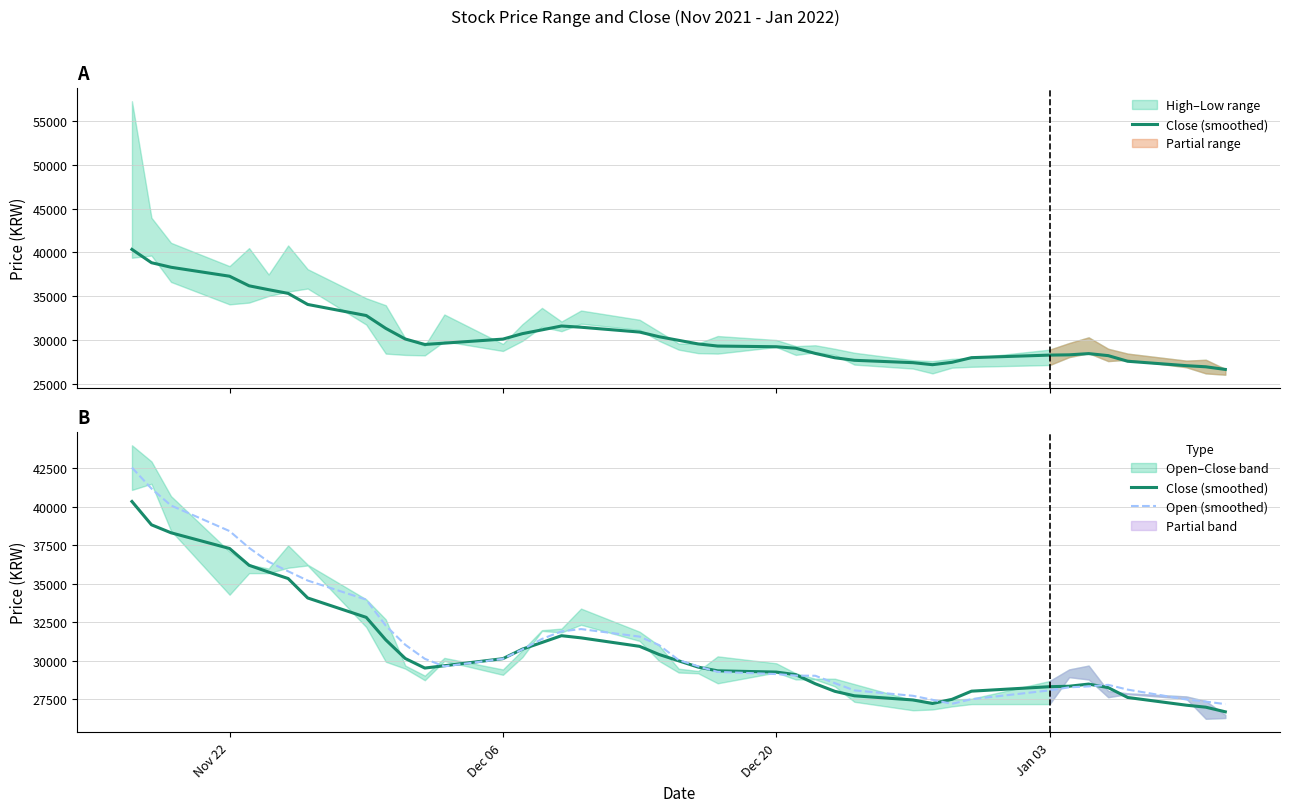

List the series in order of their overall mean, lowest first.

Close (smoothed), Open (smoothed)